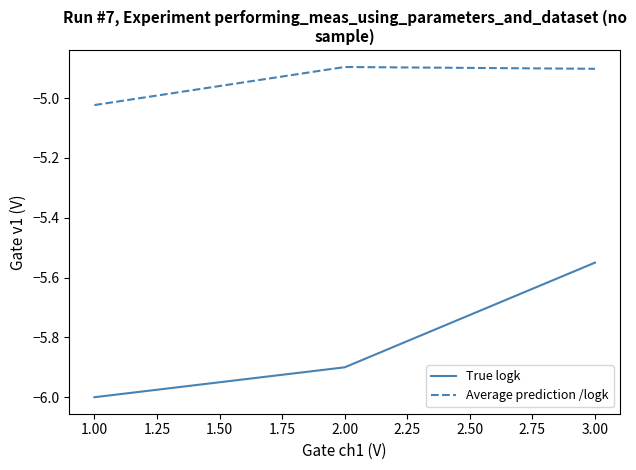

The True logk series shows -8.2 at 1.00. True or false?

False